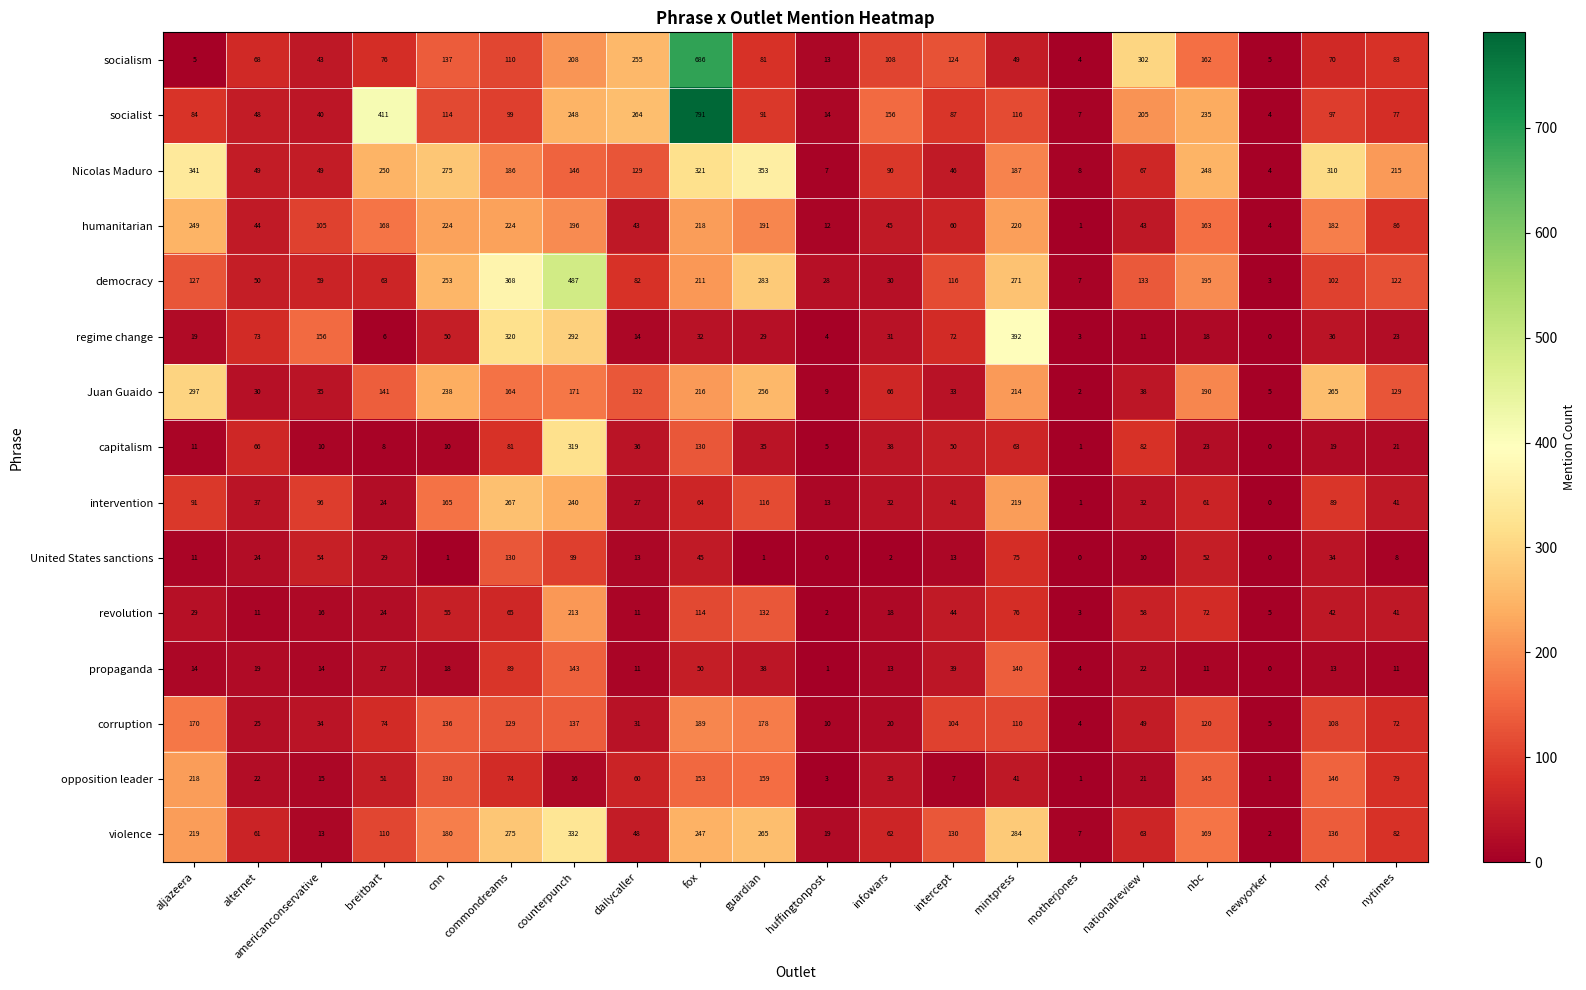

What is the greatest value displayed?

791